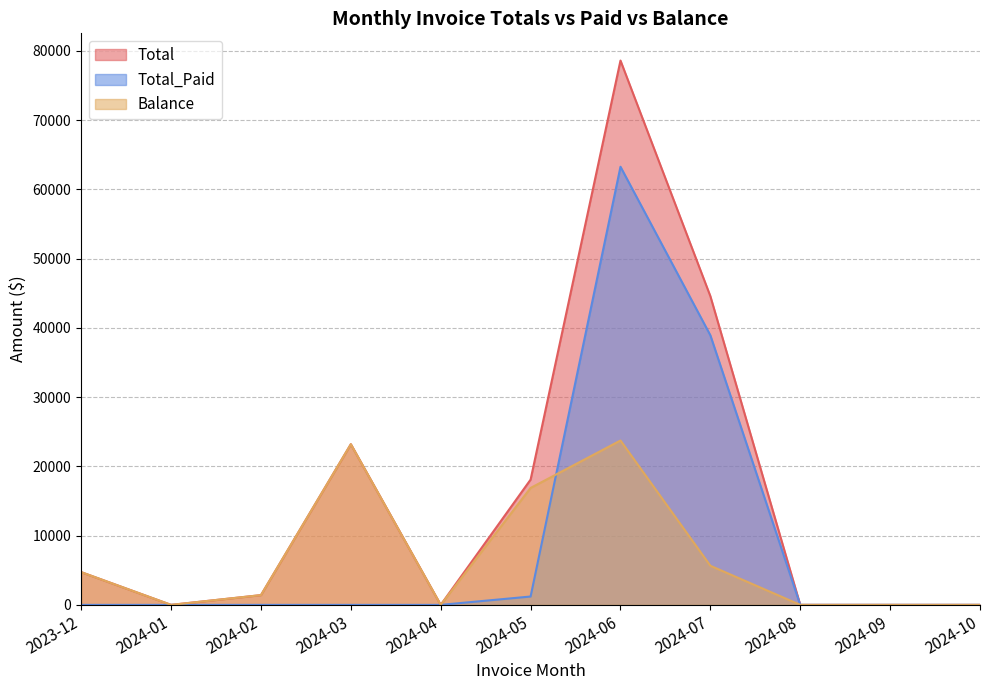

Is it true that Total_Paid equals 0.0 at 2024-01?

True